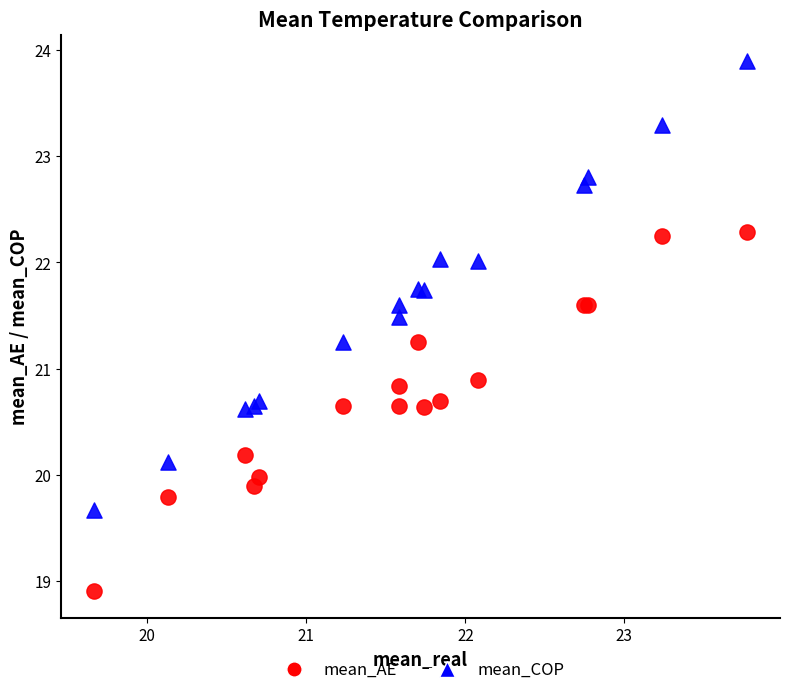

What is the X range (max minus min) for the scatter plot?

4.1